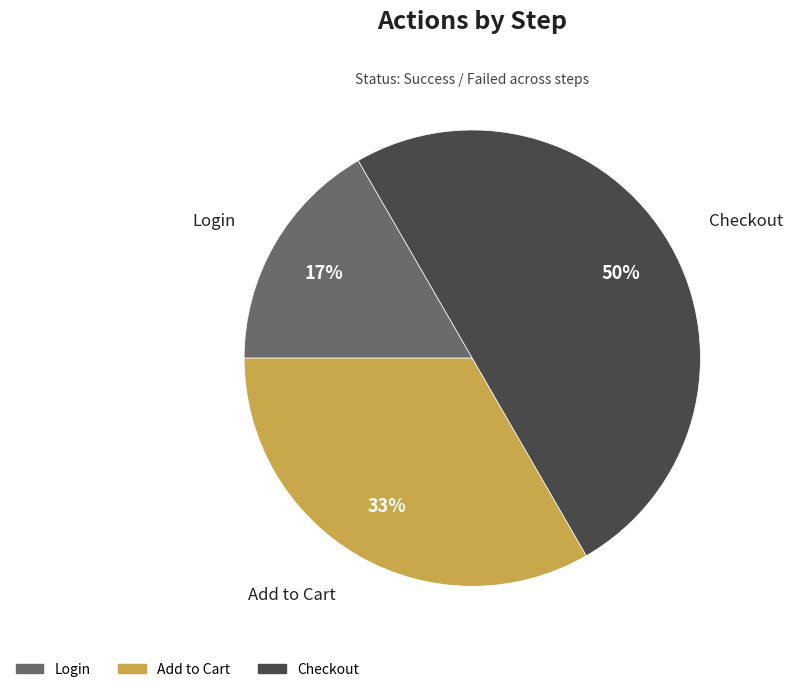

True or false: Add to Cart accounts for 27% of the total.

False